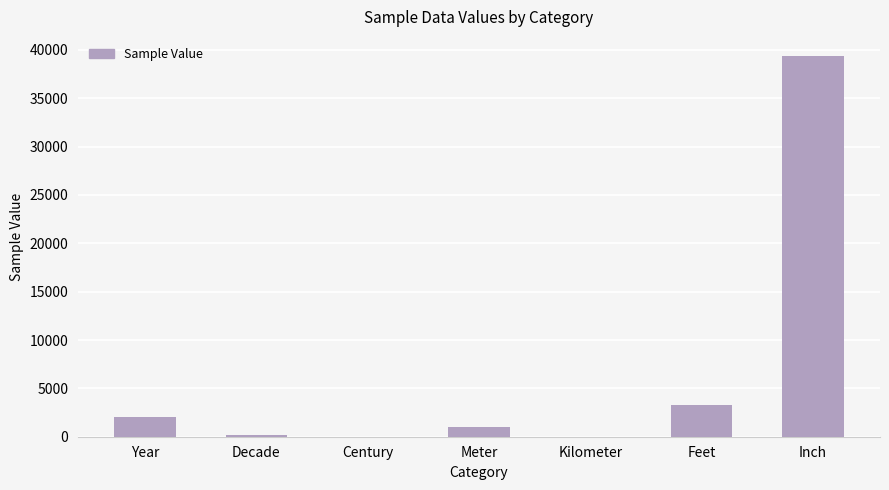

True or false: the data shows 39370 at Inch.

True